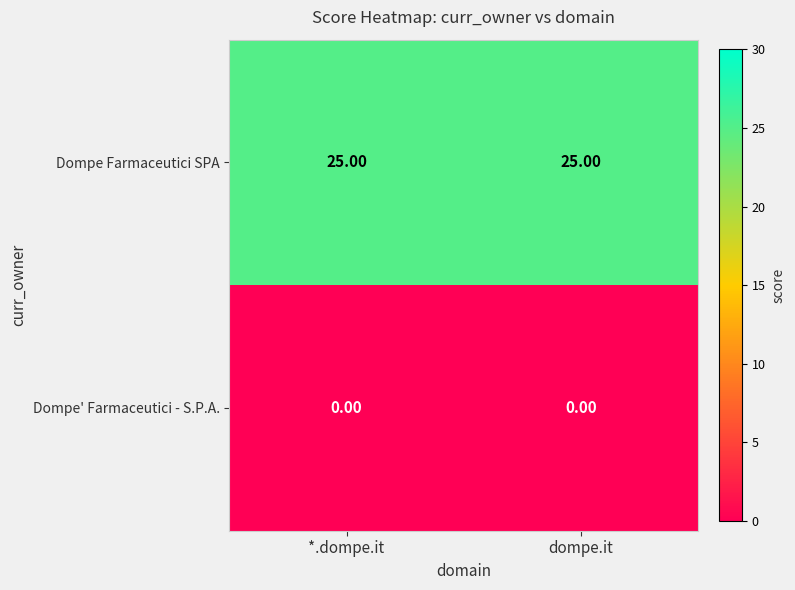

What is the difference between the highest and lowest values at dompe.it?

25